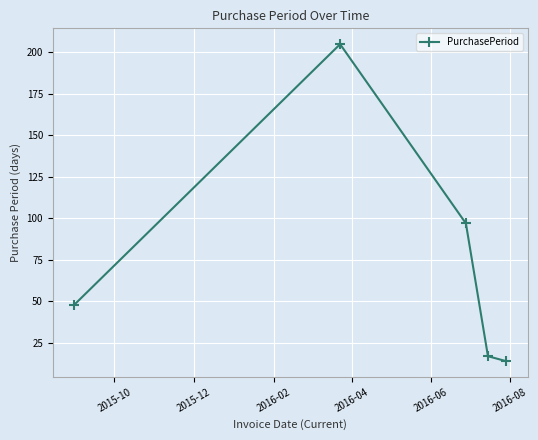

What is the sum of all values?

381